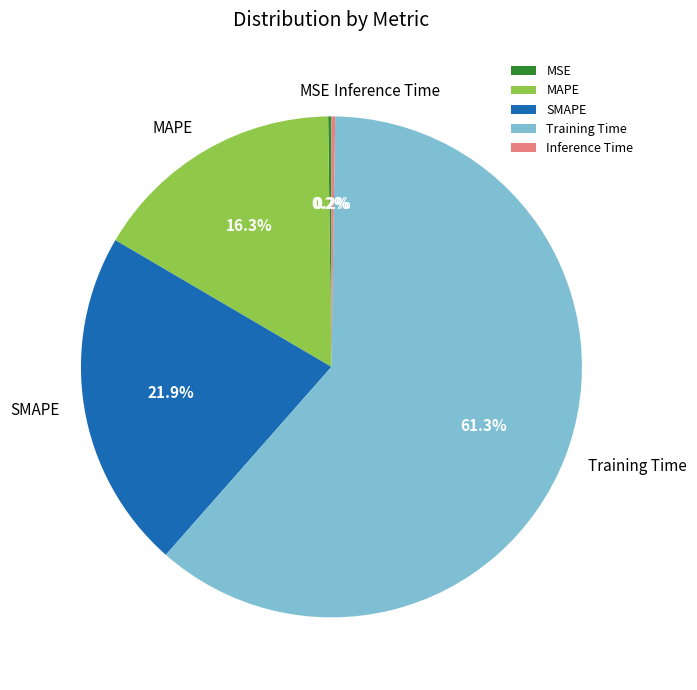

What percentage is the SMAPE slice, to the nearest percent?

22%